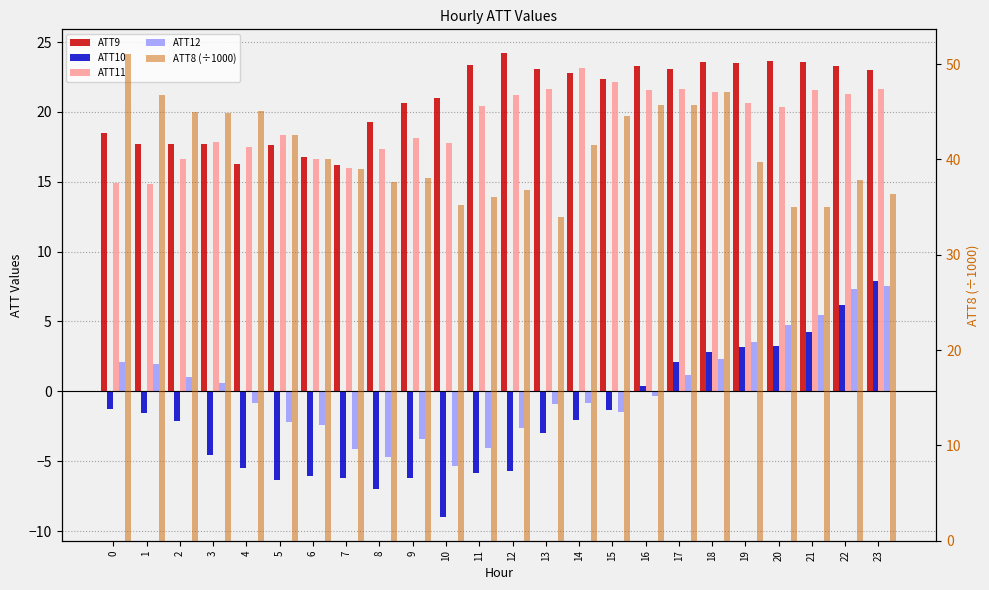

How many values in the ATT8 (÷1000) series are below 40?

12